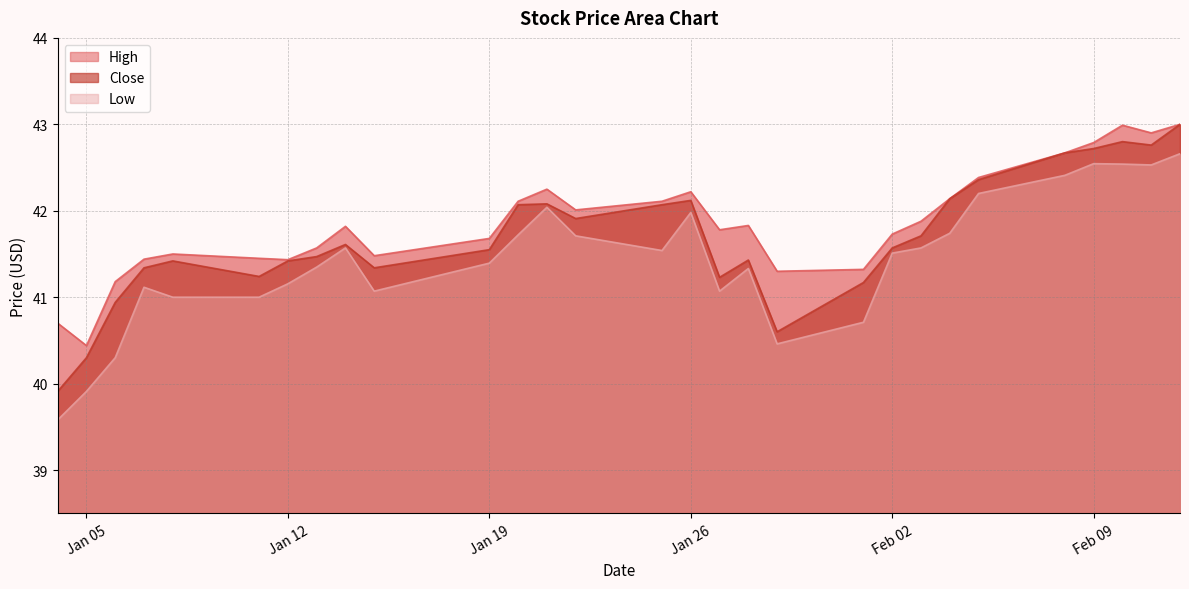

What is the value of the Close point at the 24th from the left?

42.4